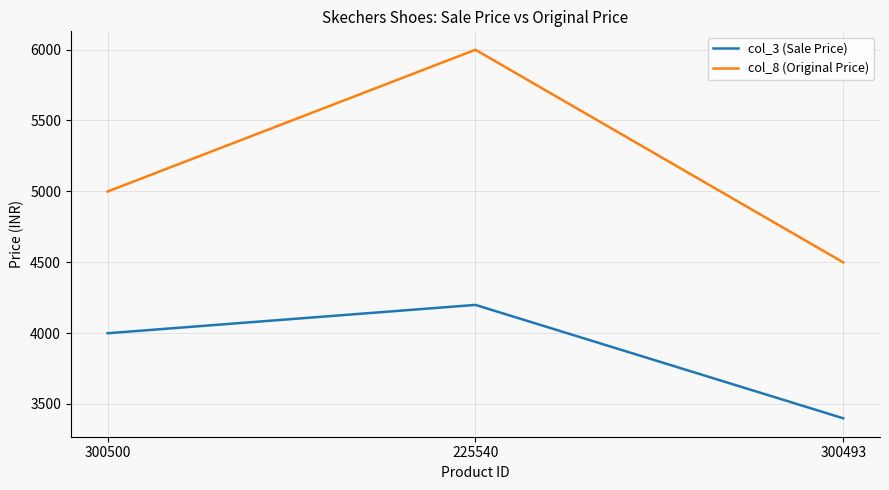

What is the sum of the col_3 (Sale Price) values at 225540 and 300493?

7598